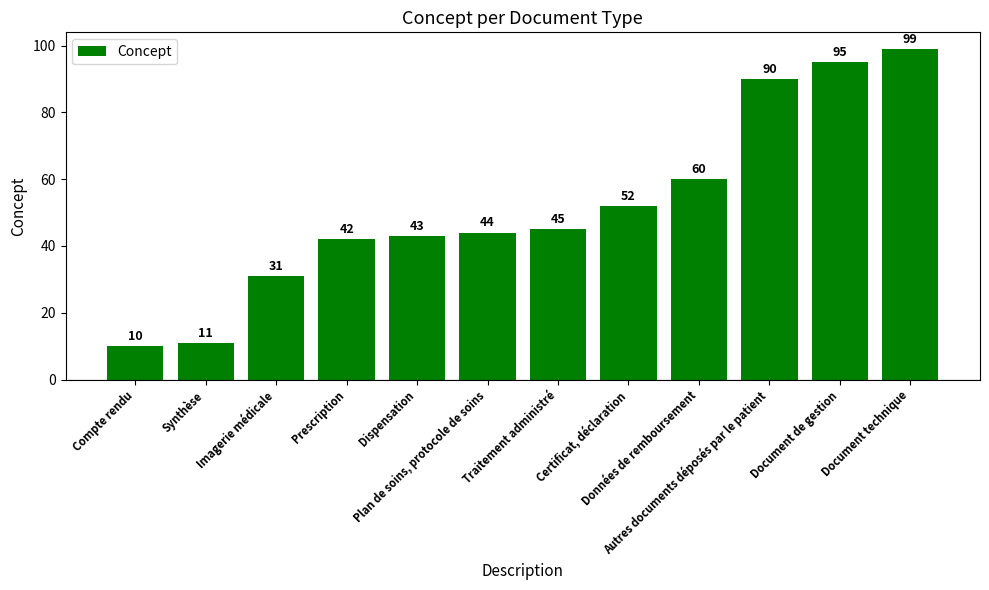

Approximately how many times larger is the value at Traitement administré compared to Compte rendu?

4.5